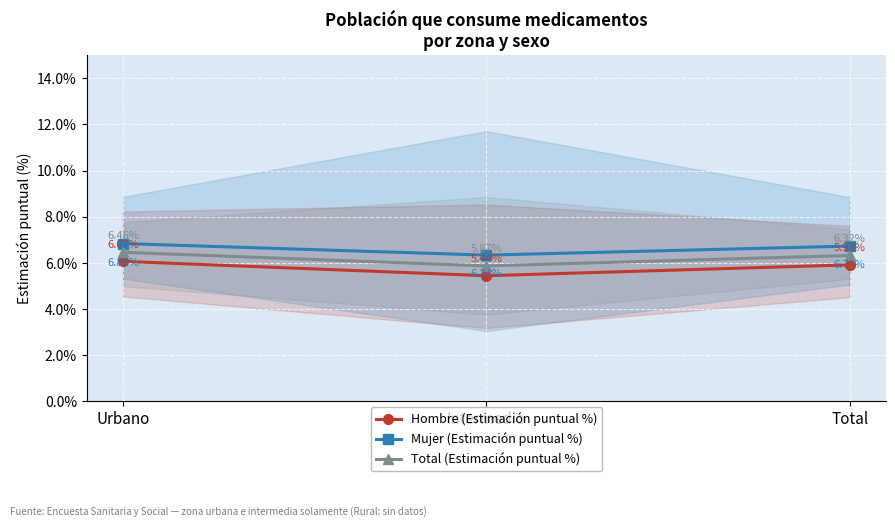

Reading left to right, list all the values displayed in this chart.

Hombre (Estimación puntual %): Urbano=6.1	Intermedio=5.4	Total=5.9
Mujer (Estimación puntual %): Urbano=6.8	Intermedio=6.3	Total=6.7
Total (Estimación puntual %): Urbano=6.5	Intermedio=5.9	Total=6.3